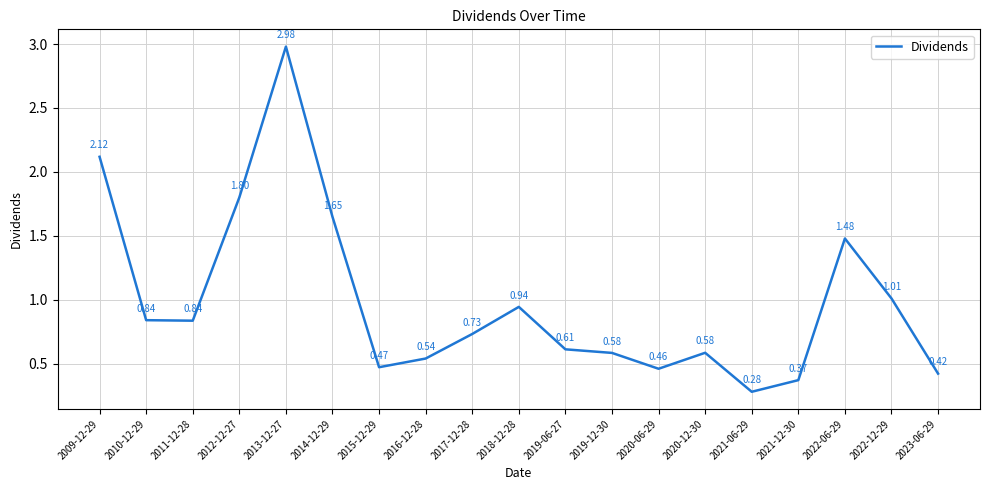

Is this an area chart (filled region under the line)?

No